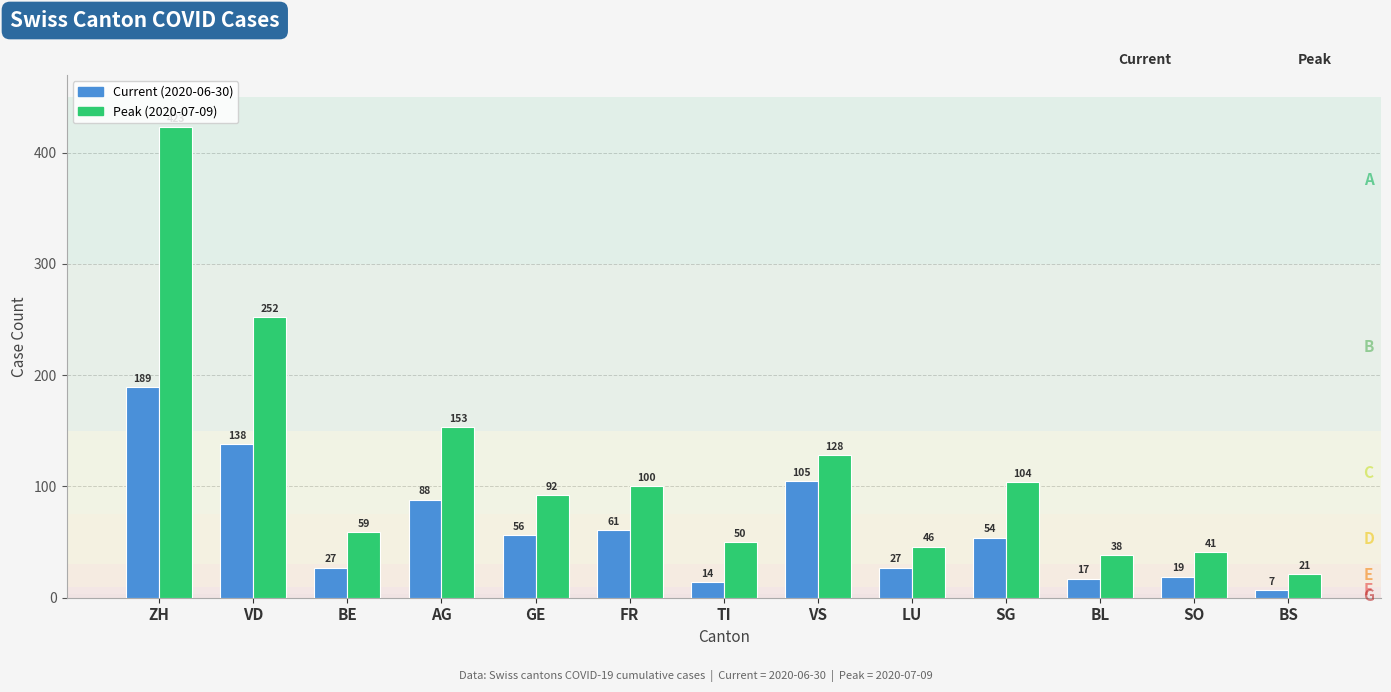

List the labels in order of Peak (2020-07-09) value, smallest first.

BS, BL, SO, LU, TI, BE, GE, FR, SG, VS, AG, VD, ZH